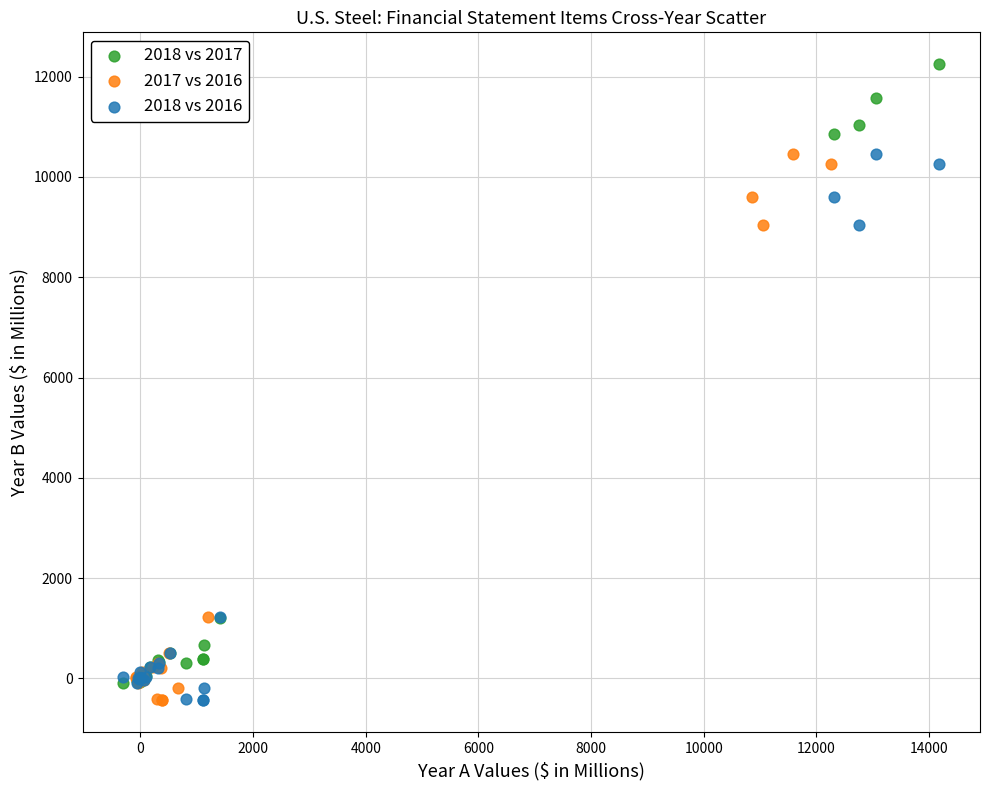

Which series reaches the maximum Y coordinate?

2018 vs 2017